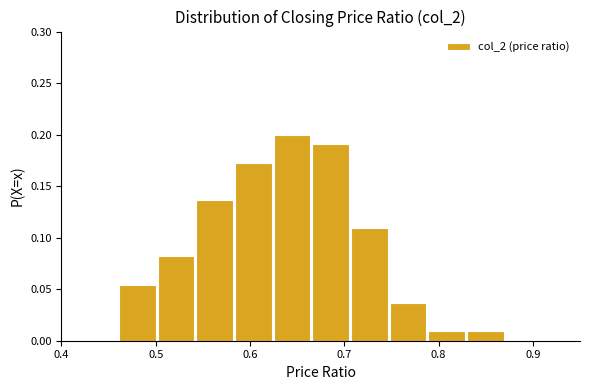

Reading left to right, transcribe this chart: for each bar, give the range it covers on the x-axis and its height. Neither the bar edges nor the heights are printed on the chart, so give them approximately, as read against the axes.

0.460 to 0.501: 0.055
0.501 to 0.542: 0.080
0.542 to 0.583: 0.135
0.583 to 0.624: 0.175
0.624 to 0.665: 0.200
0.665 to 0.706: 0.190
0.706 to 0.747: 0.110
0.747 to 0.788: 0.035
0.788 to 0.829: 0.010
0.829 to 0.870: 0.010